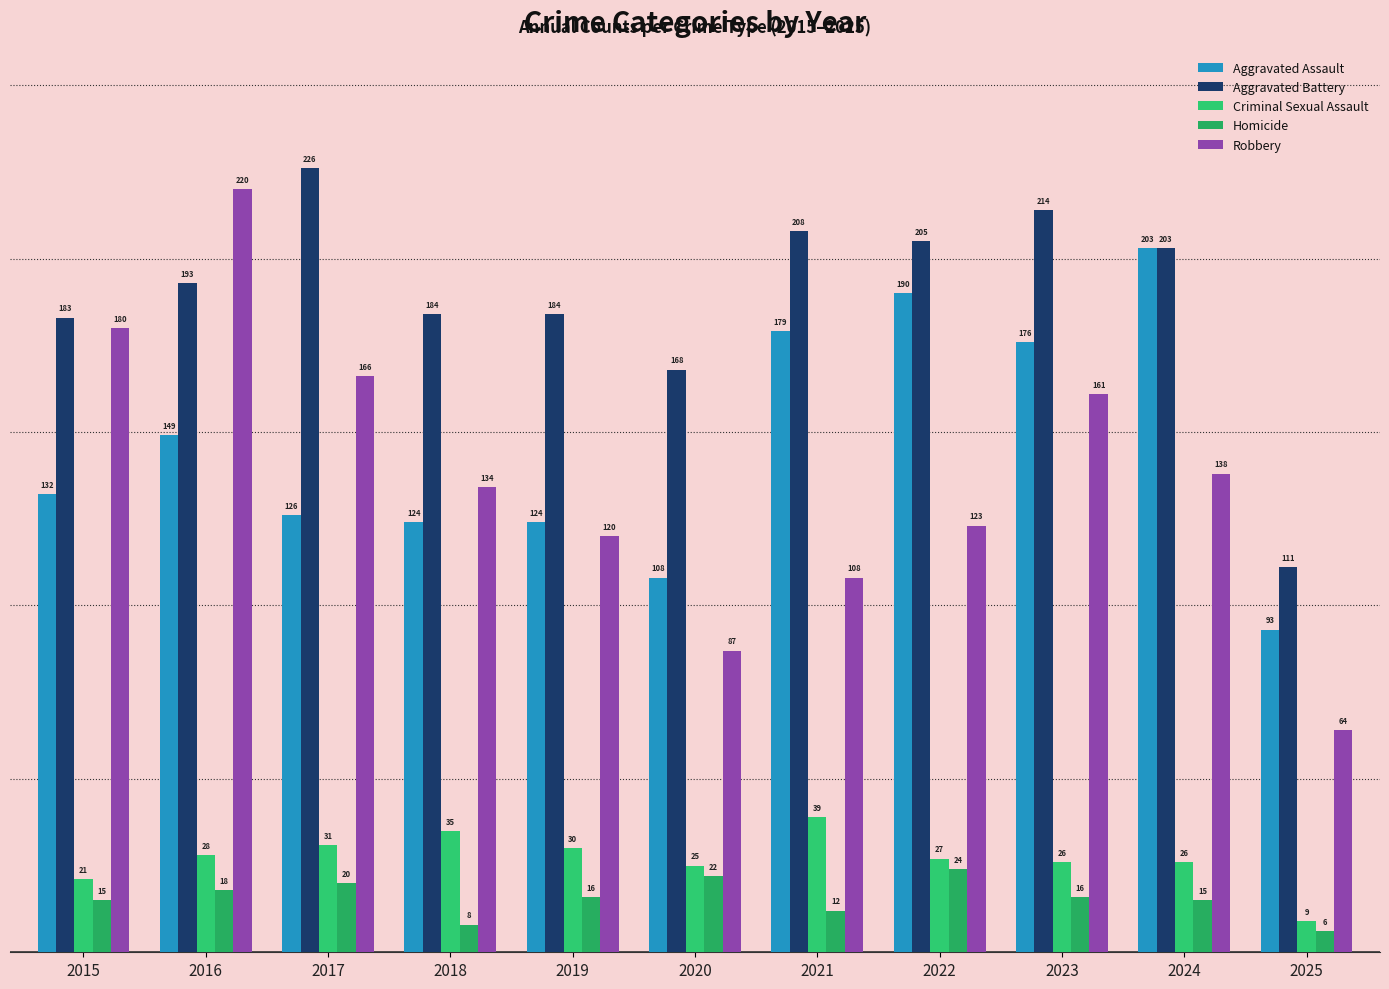

How many values in the Homicide series are below 16?

5